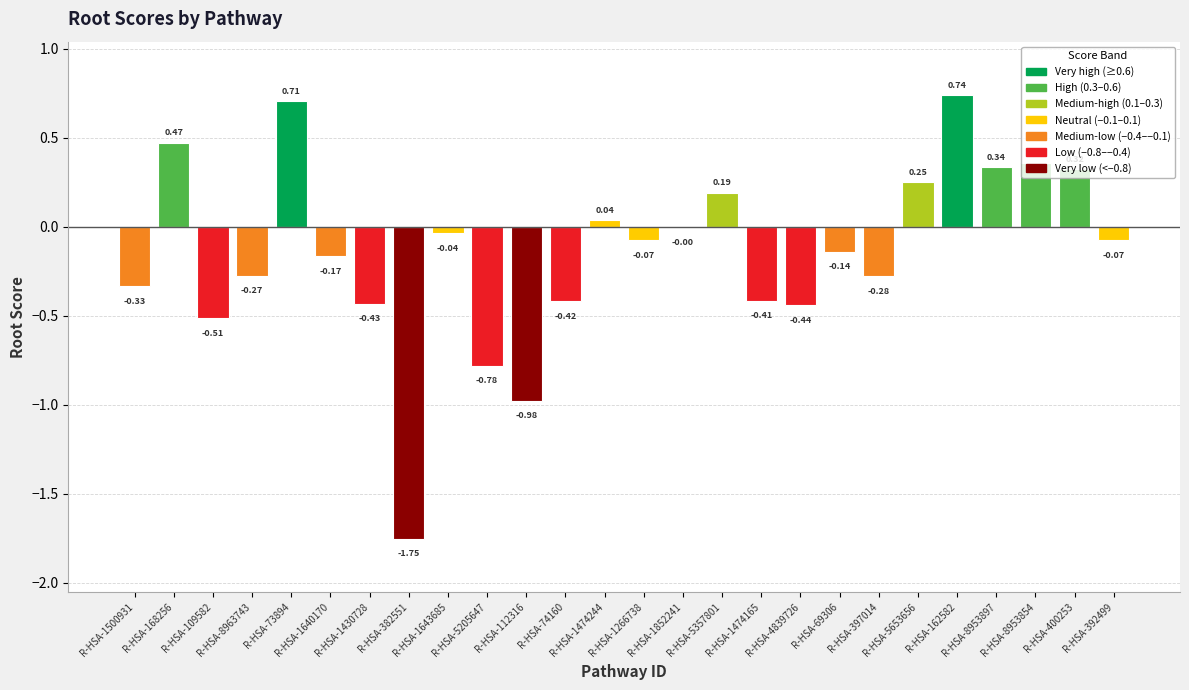

Are the bars horizontal?

No